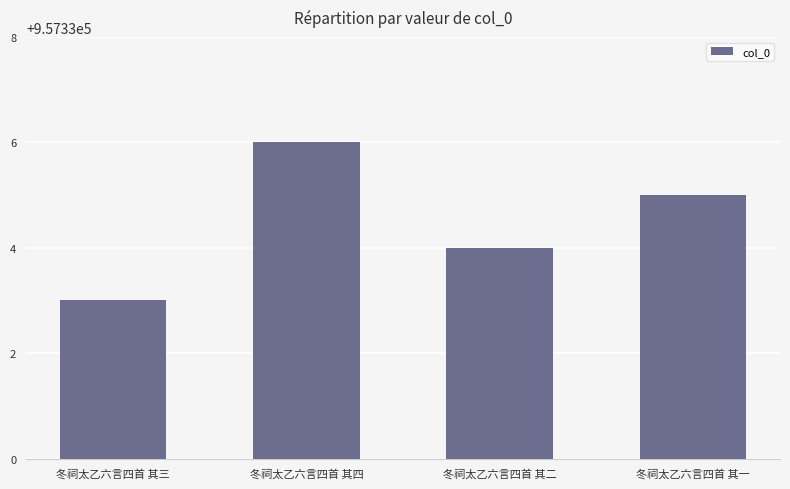

How many data points does each series have?

4